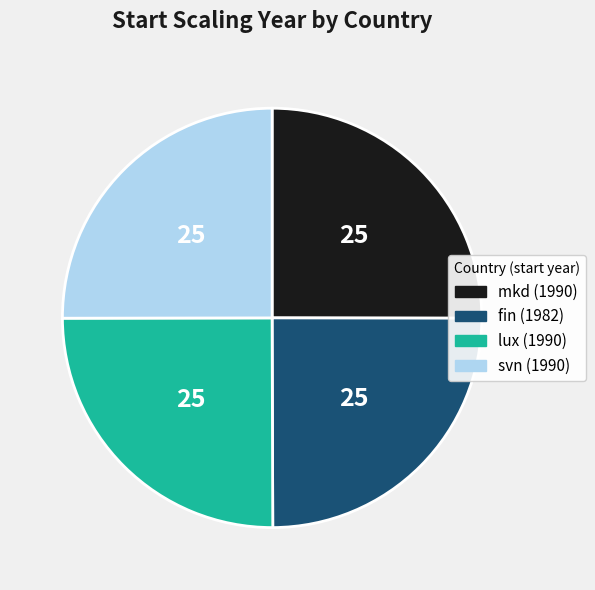

How many segments does this pie chart have?

4